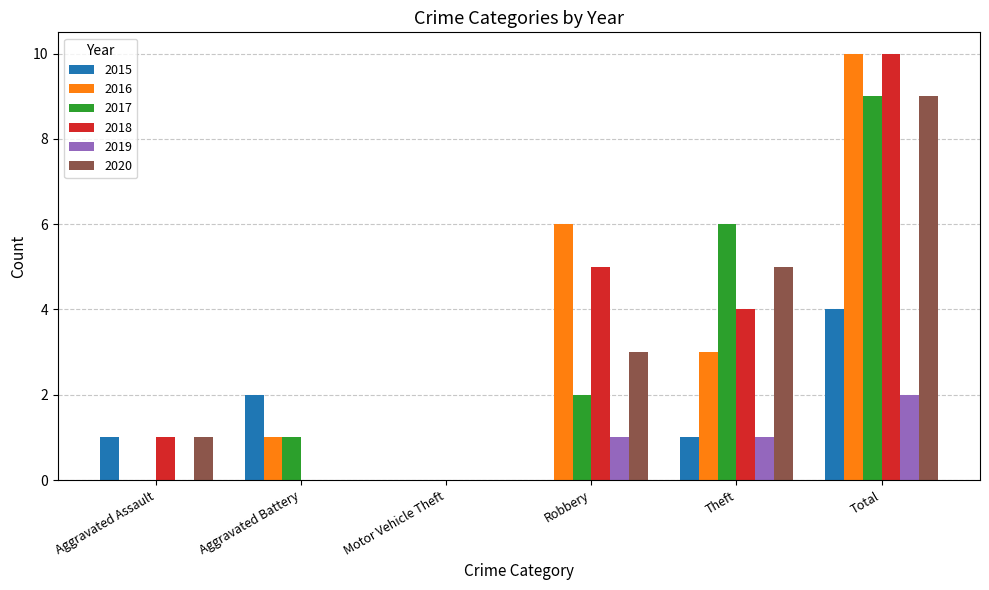

Is it true that 2020 equals 3 at Aggravated Battery?

False